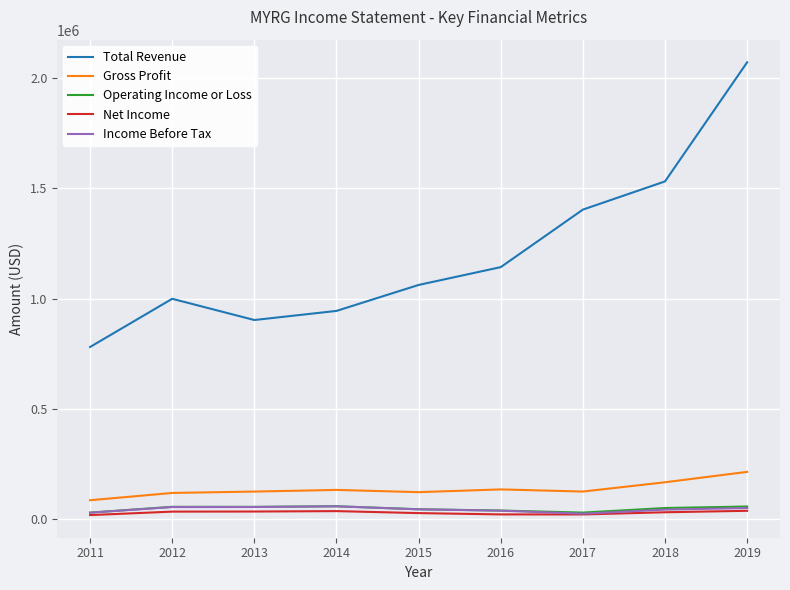

Which category has the lowest value in the Total Revenue series?

2011